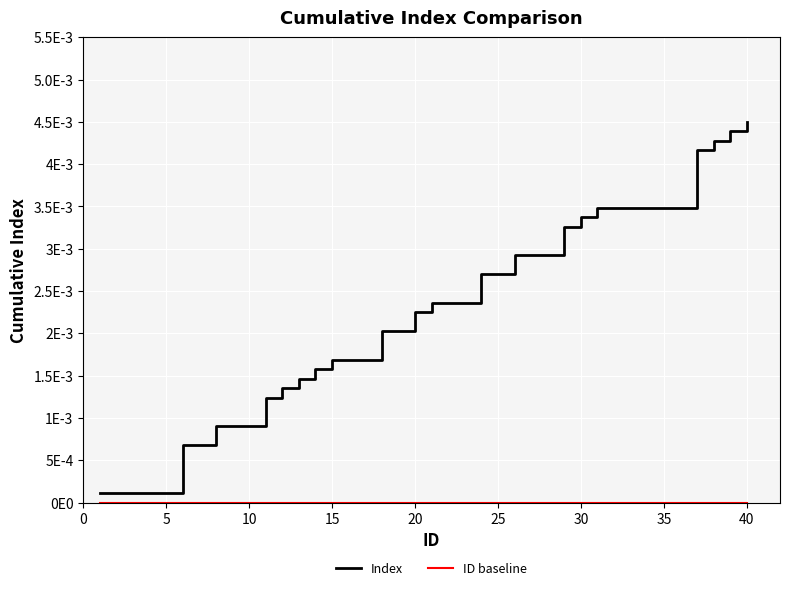

True or false: ID baseline has more than 1 points higher than both neighbors.

False